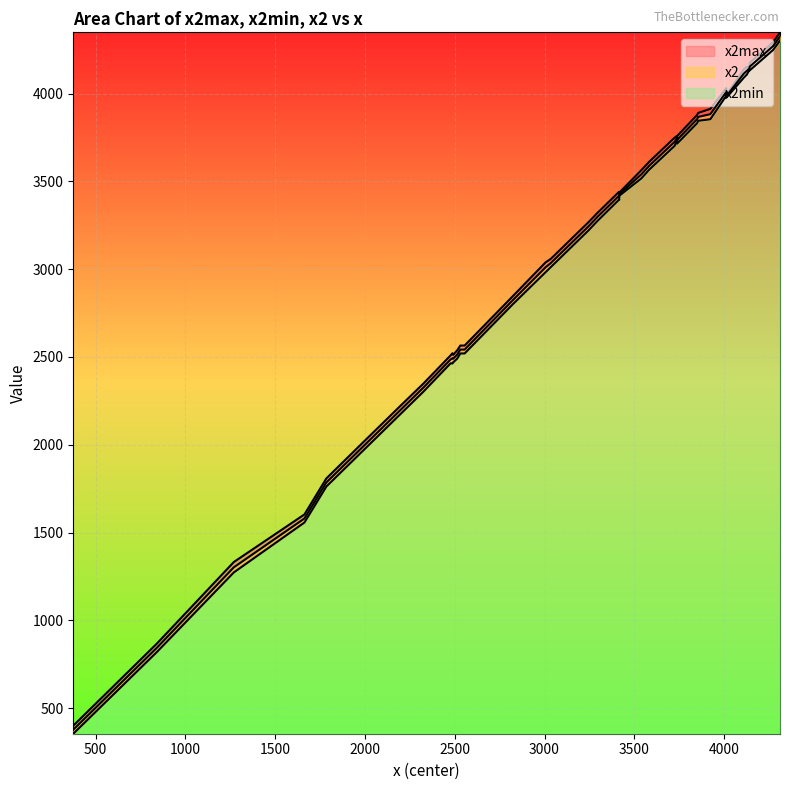

Is the value of x2min at 15 greater than the value of x2 at 13?

No